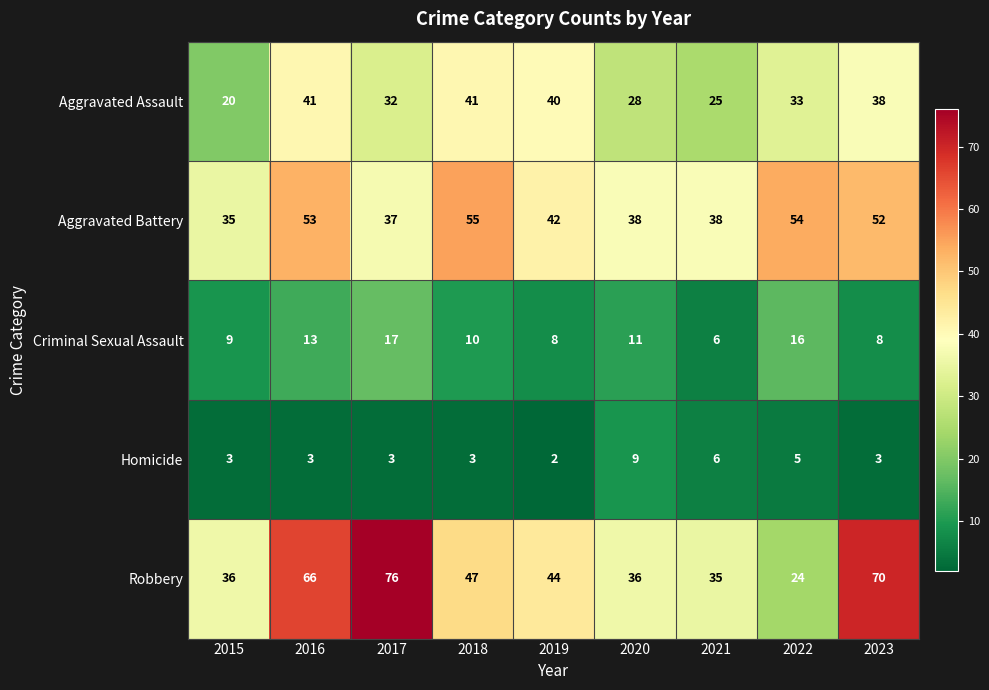

What is the difference between the highest and lowest values at 2015?

33